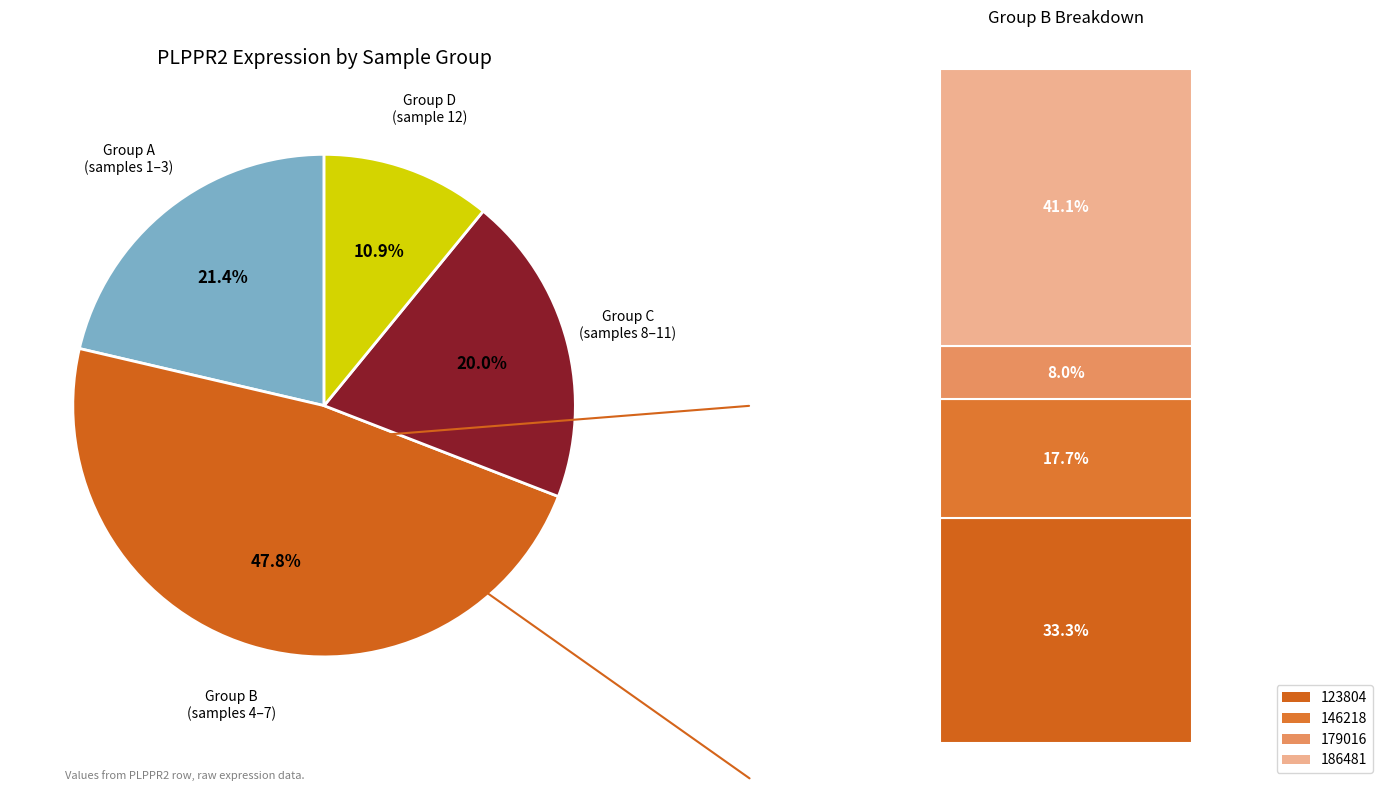

Is there a majority slice in this chart?

No